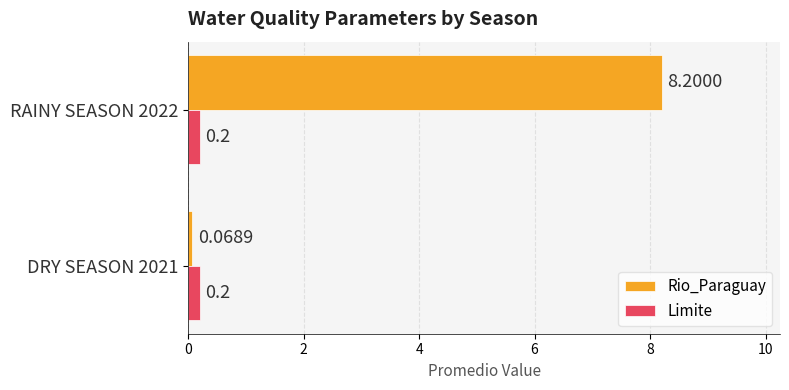

Rank the series by their average value, from highest to lowest.

Rio_Paraguay, Limite